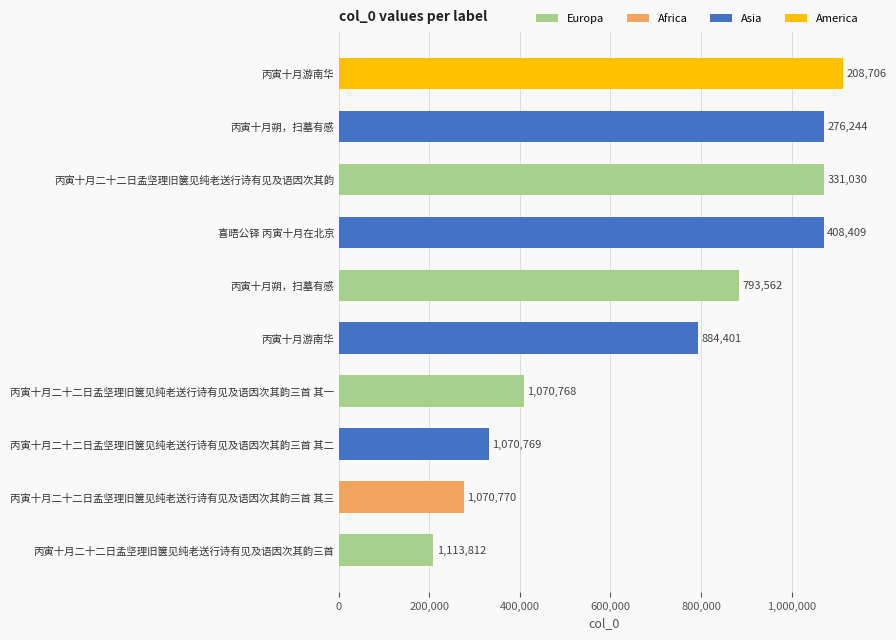

Count the number of categories in the chart.

10